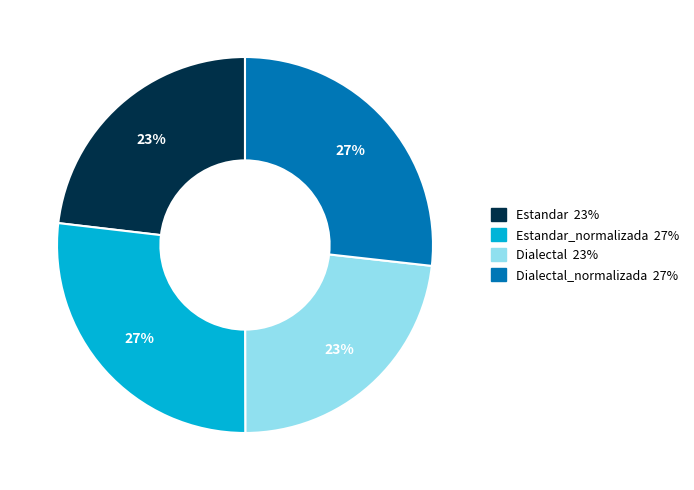

Is there a majority slice in this chart?

No